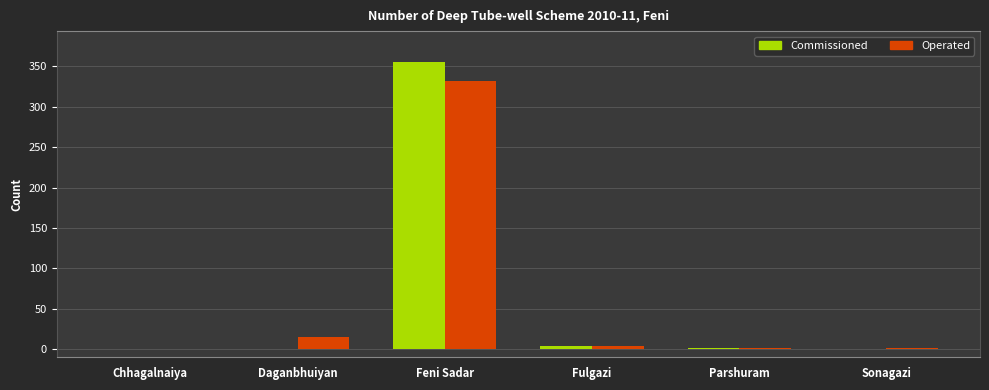

How many distinct data groups are displayed?

2